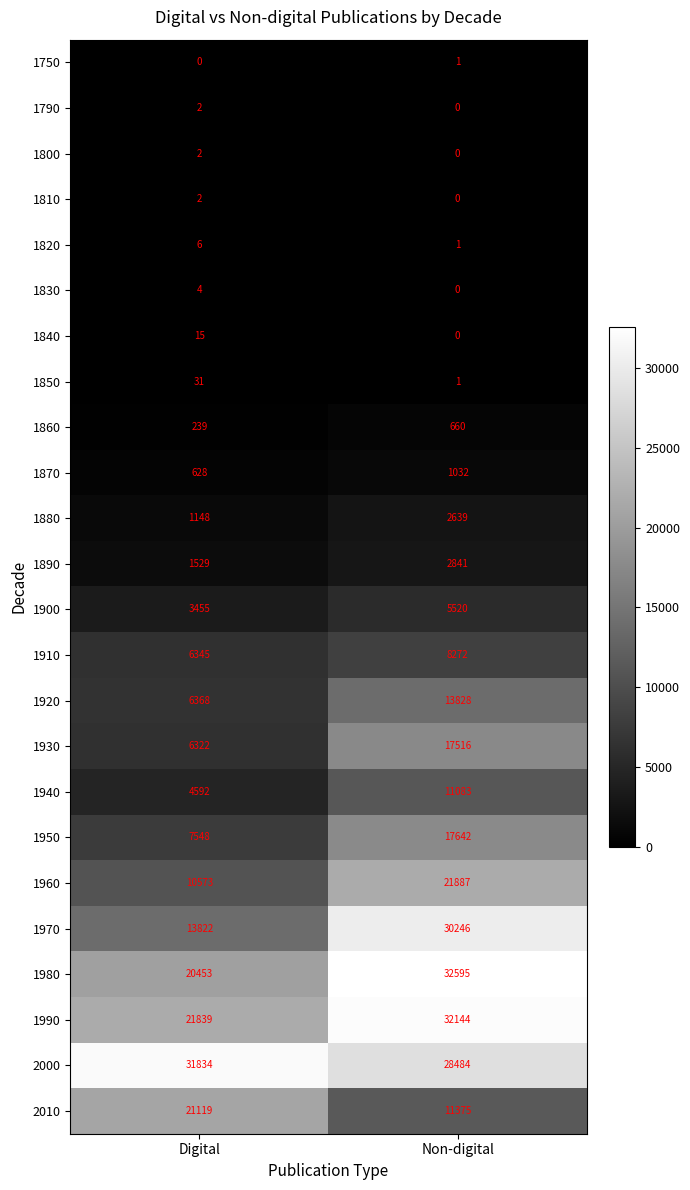

Where is 1950 nearest to the value 12595?

Digital